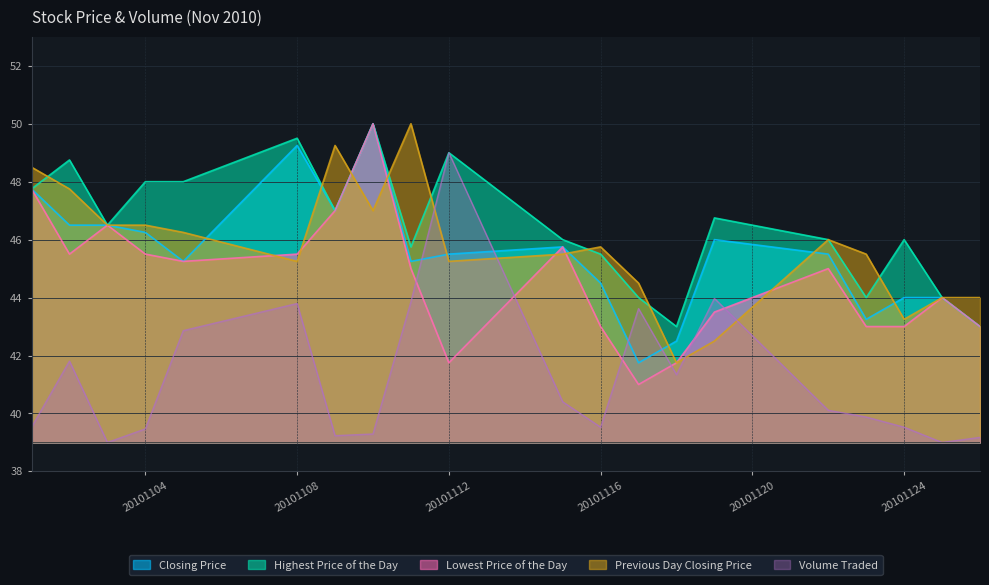

List the series in order of their peak value, highest first.

Closing Price, Highest Price of the Day, Lowest Price of the Day, Previous Day Closing Price, Volume Traded